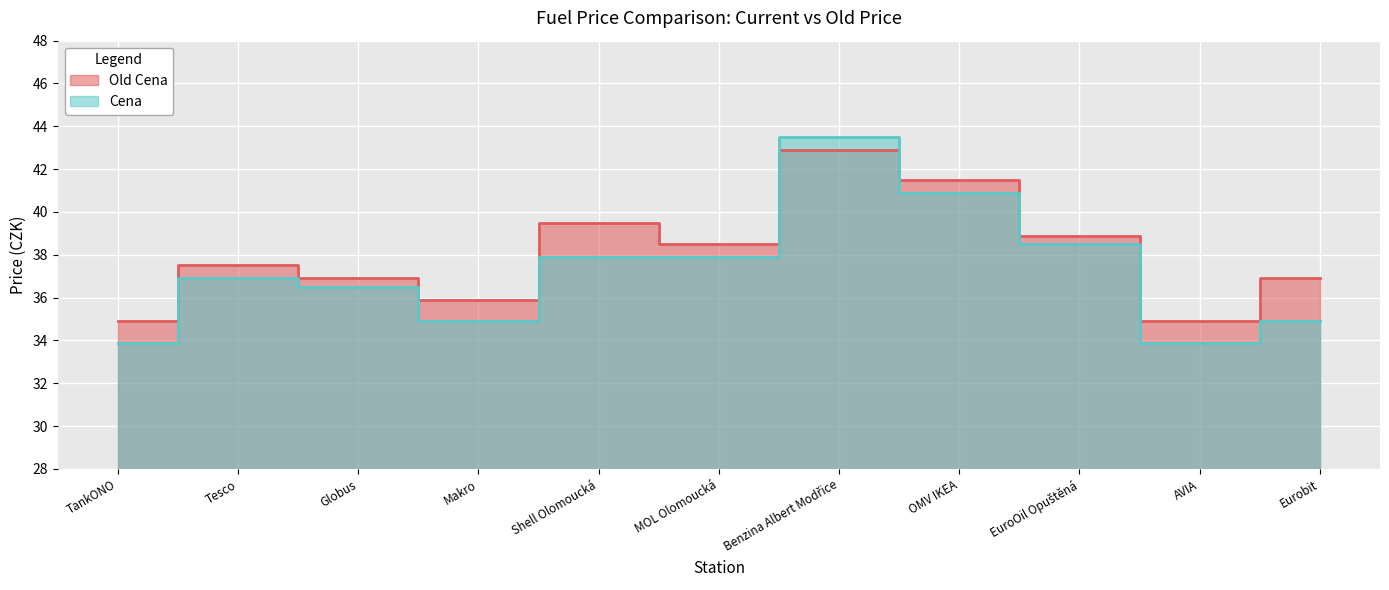

The value of Cena at Benzina Albert Modřice is 43.5. True or false?

True